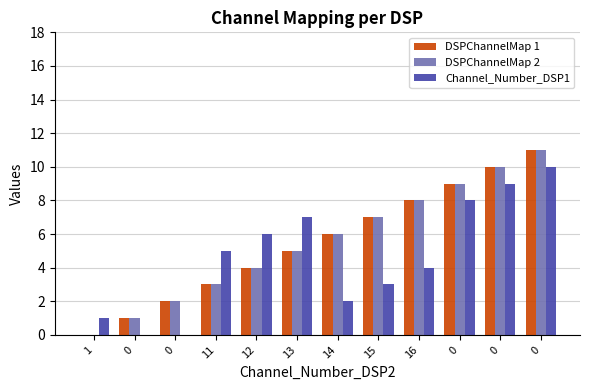

How many groups of bars are there?

12